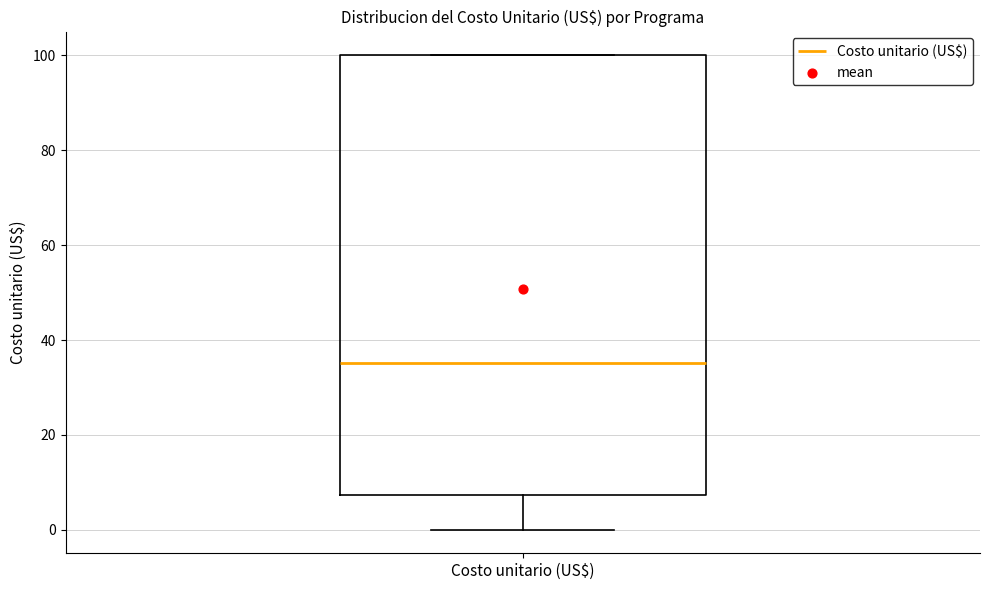

Transcribe this box plot: give where the median line is, the range the box spans, and where the two whiskers end, as read against the y-axis. The values are not printed on the chart, so give them approximately, as read against the axis.

median 36, box 8 to 100, whiskers 0 to 100